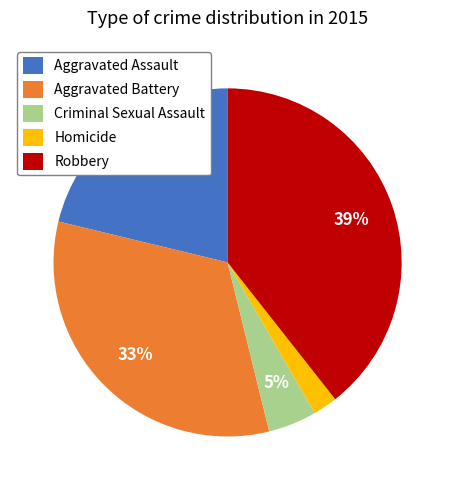

To the nearest percent, what is the average slice percentage?

20%